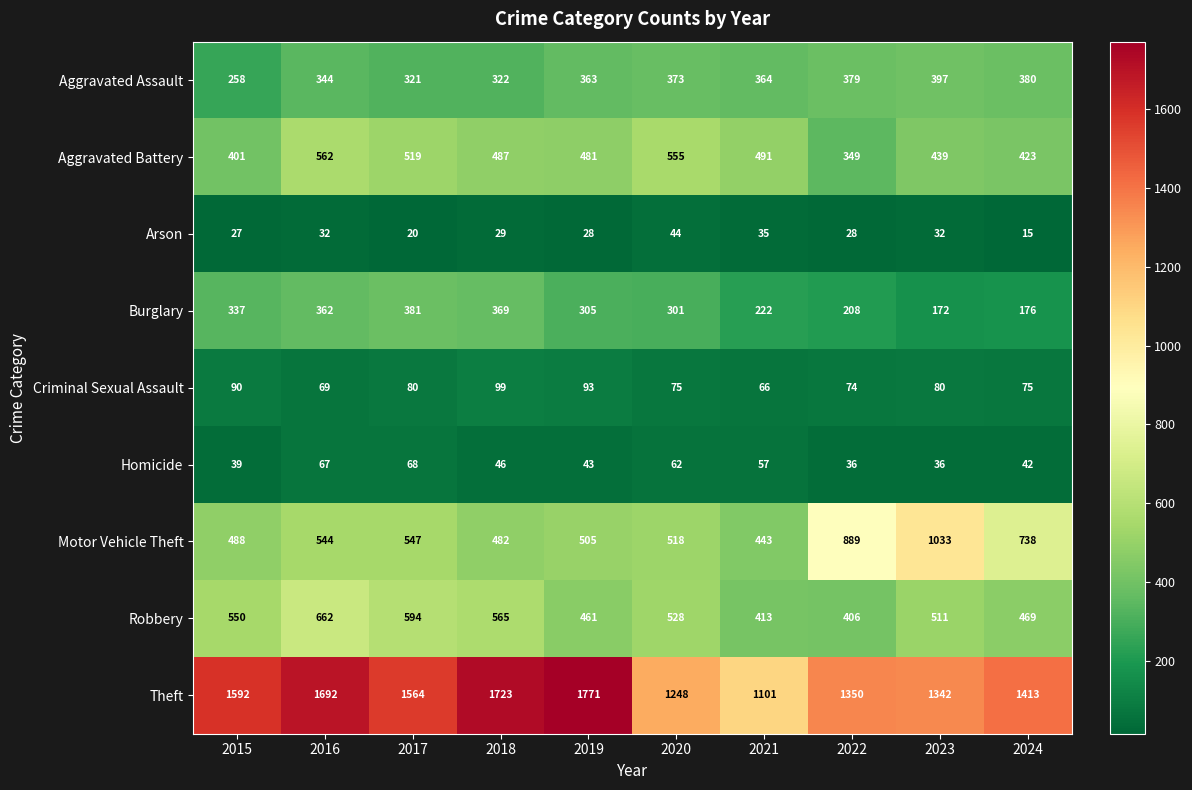

Is it true that Aggravated Battery equals 266 at 2016?

False